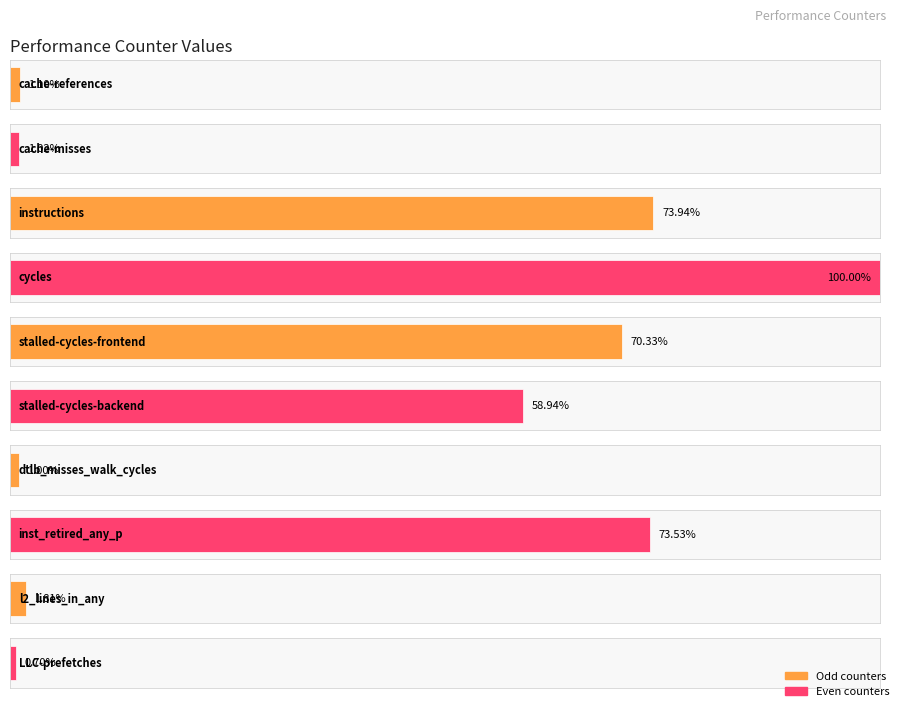

Which label corresponds to the largest value in the chart?

cycles